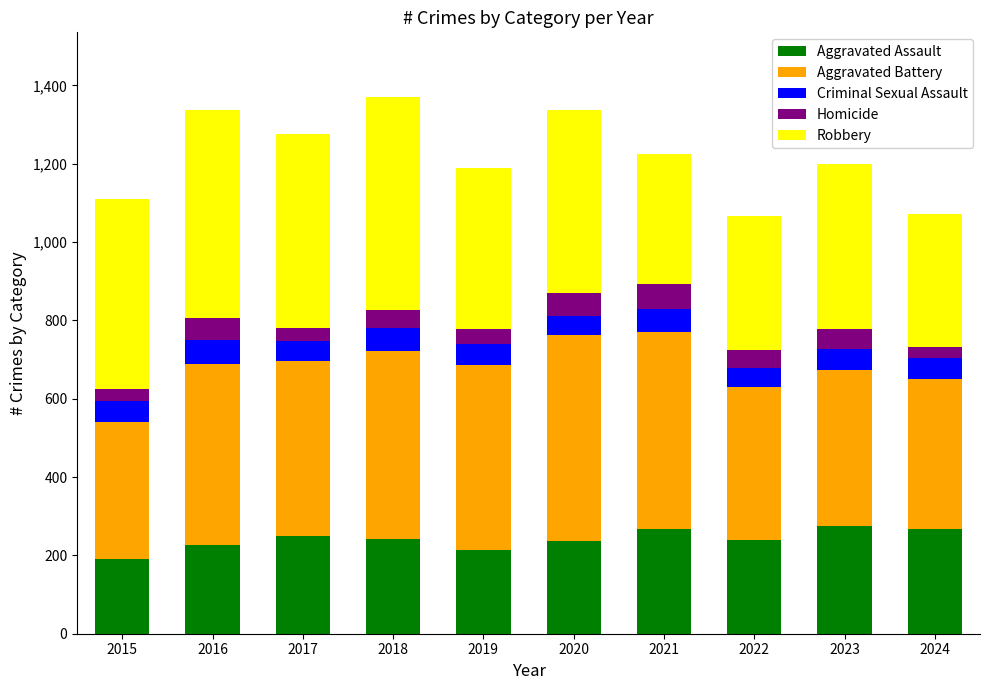

Is it true that Aggravated Assault equals 215 at 2019?

True